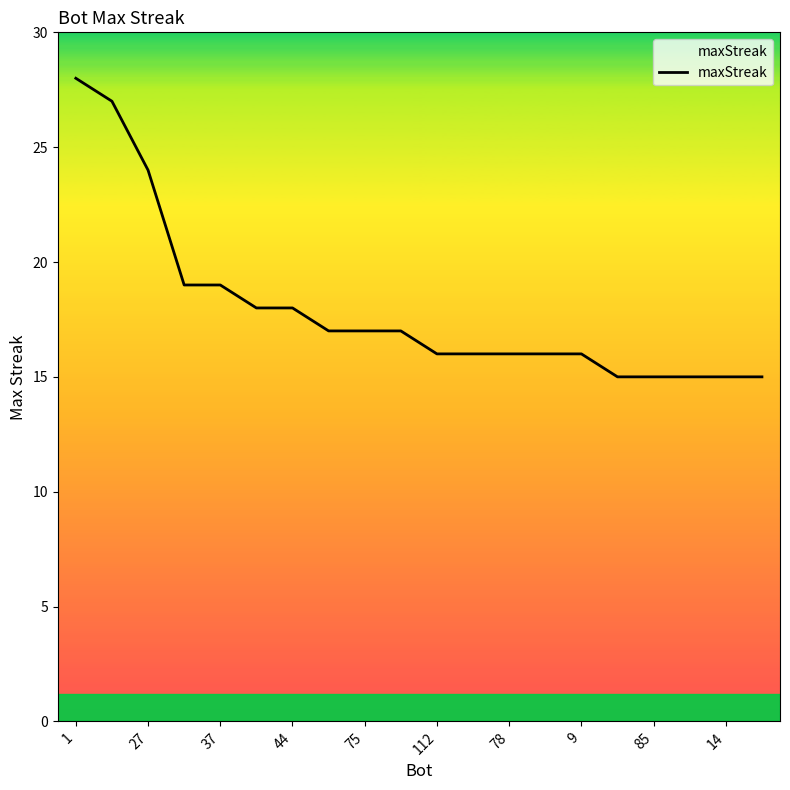

What is the difference between the maximum and minimum values?

13